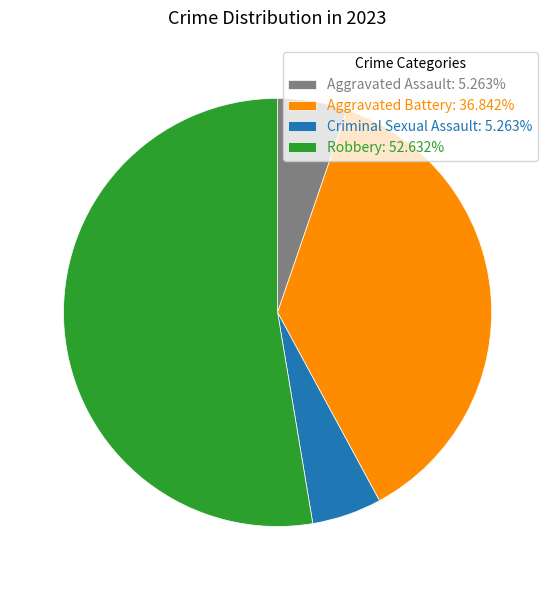

Is Robbery: 52.632% the majority of the pie?

Yes